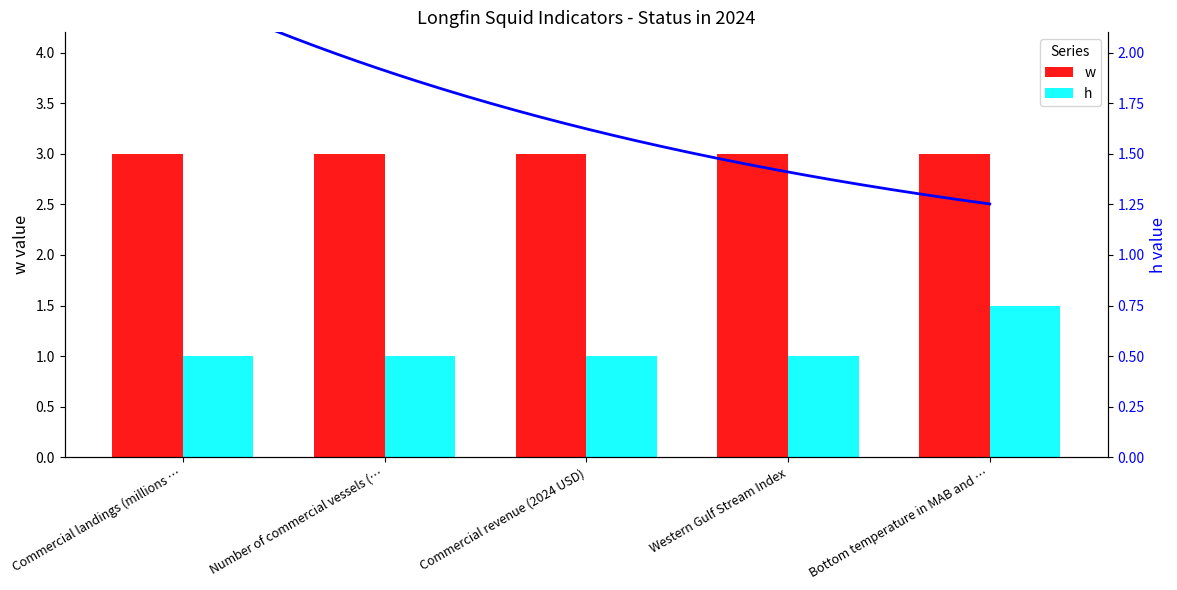

What is the total value across all series at Number of commercial vessels (…?

4.0